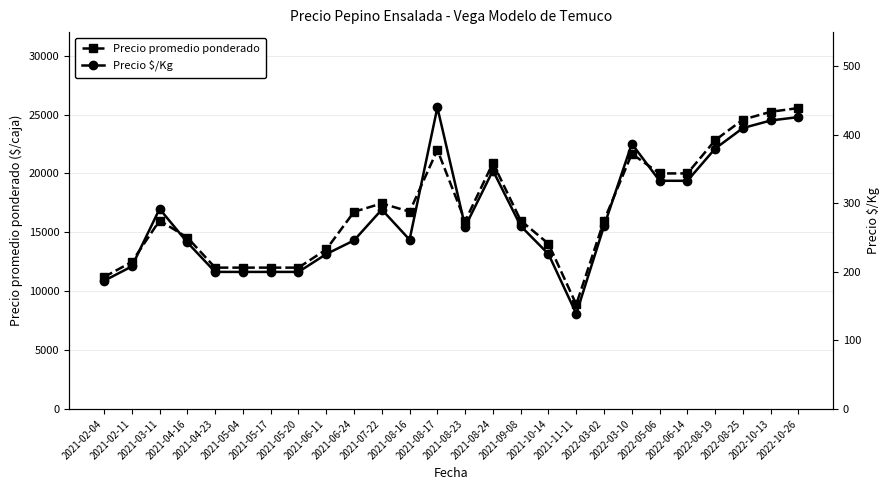

What is the difference between the maximum and minimum values in the Precio $/Kg series?

301